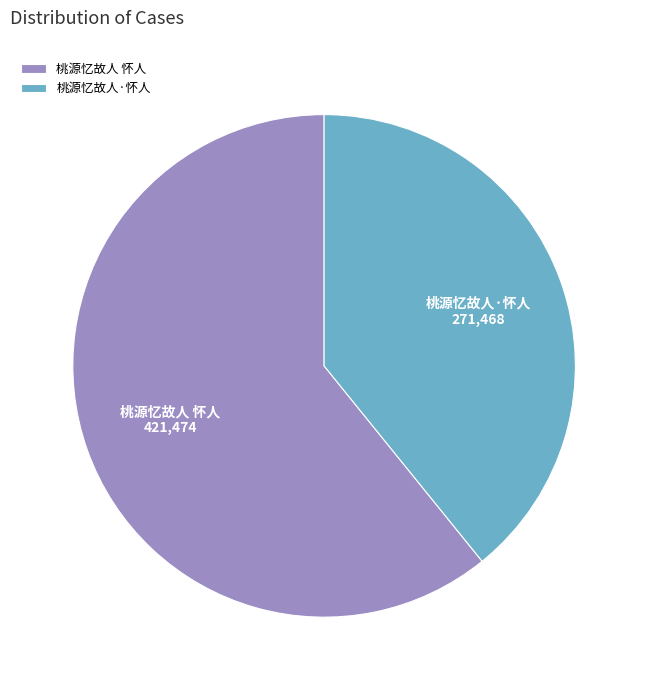

True or false: 桃源忆故人 怀人 accounts for 69% of the total.

False